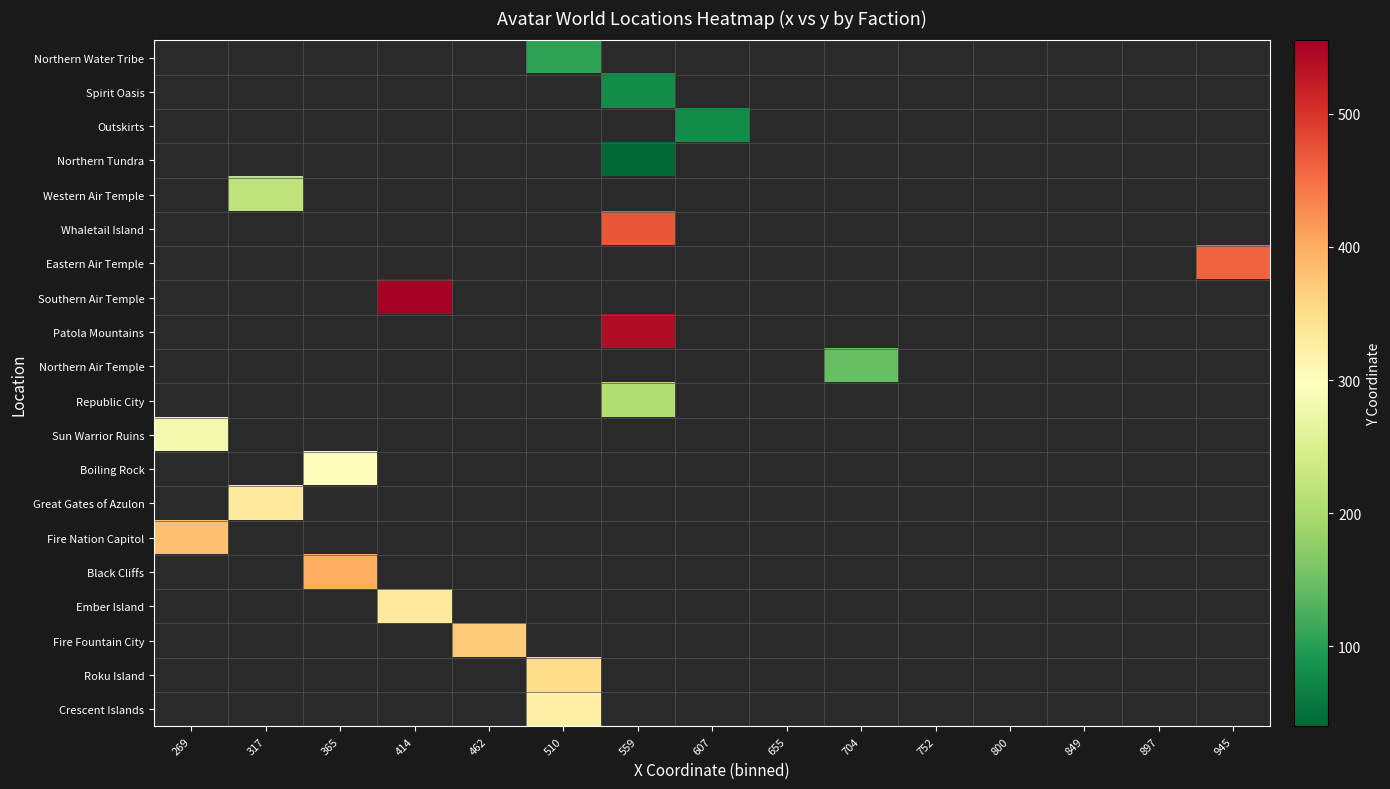

What is the greatest value displayed?

555.0